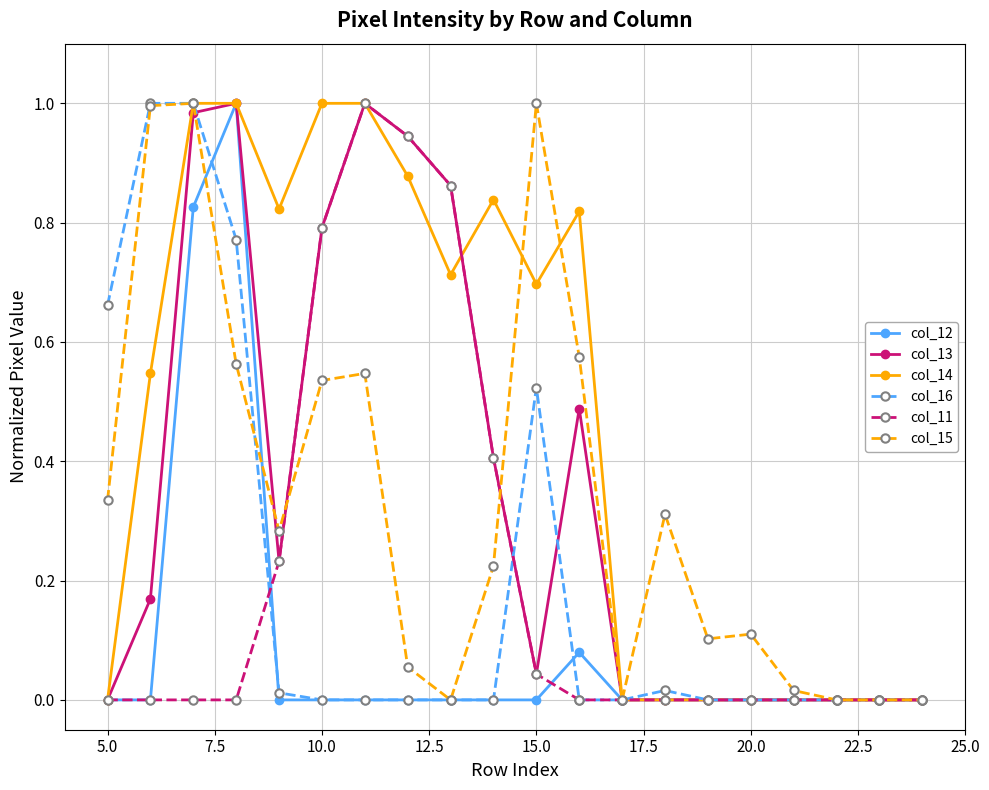

Which series has the largest total across all categories?

col_14